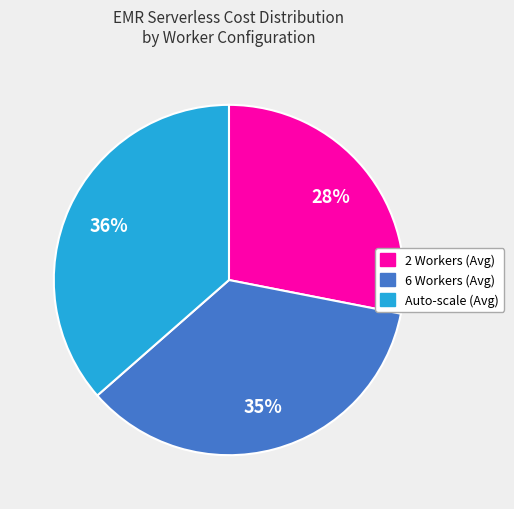

Is 2 Workers (Avg) the majority of the pie?

No